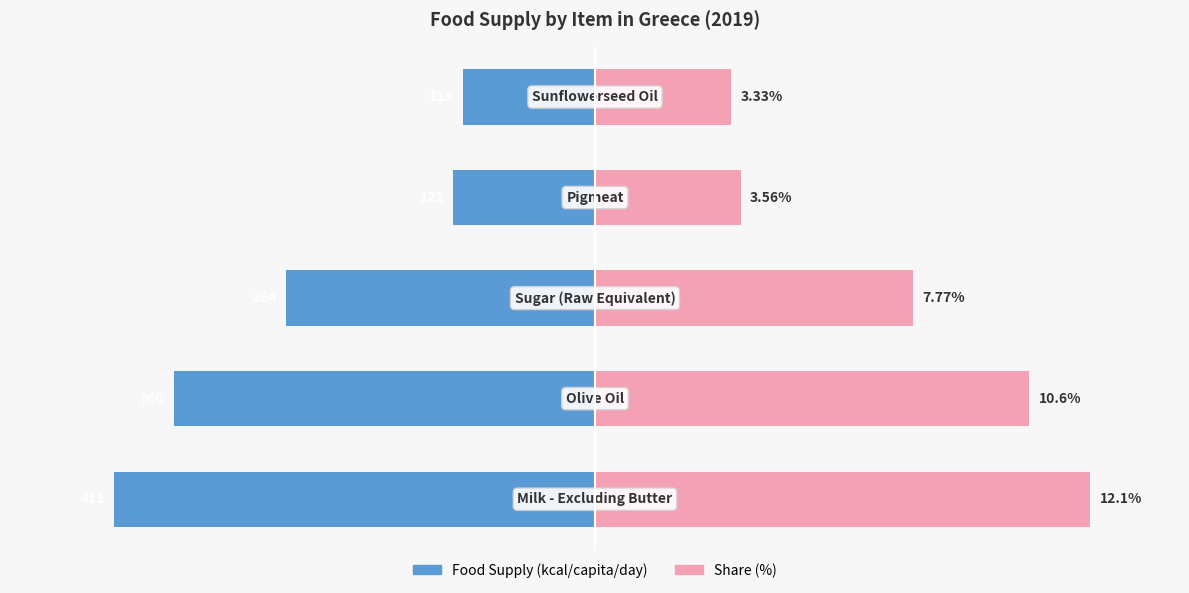

Read the Food Supply (kcal/capita/day) value at 2.

-264.0